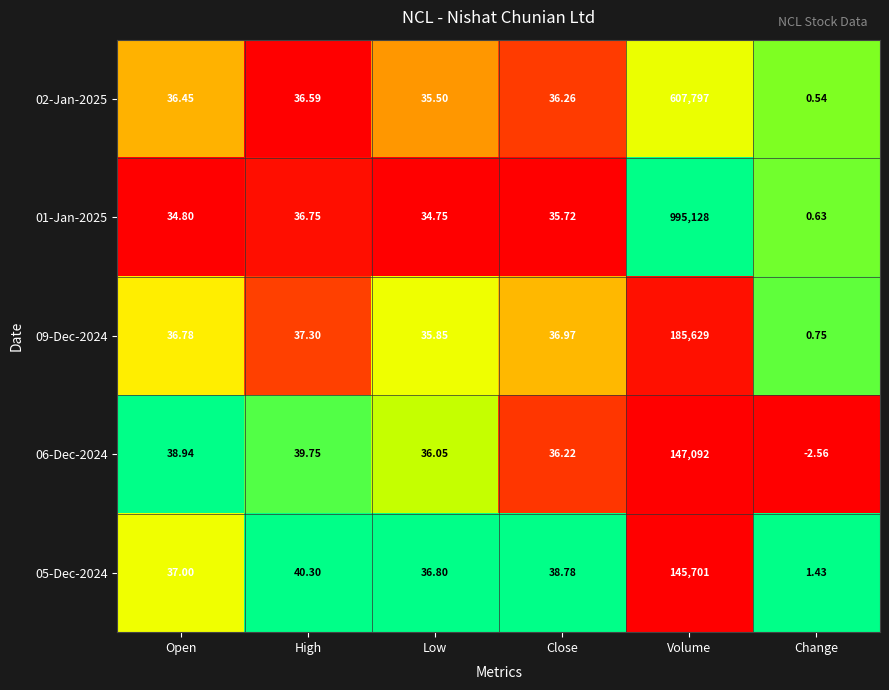

At which label is 01-Jan-2025 closest to 497564?

High